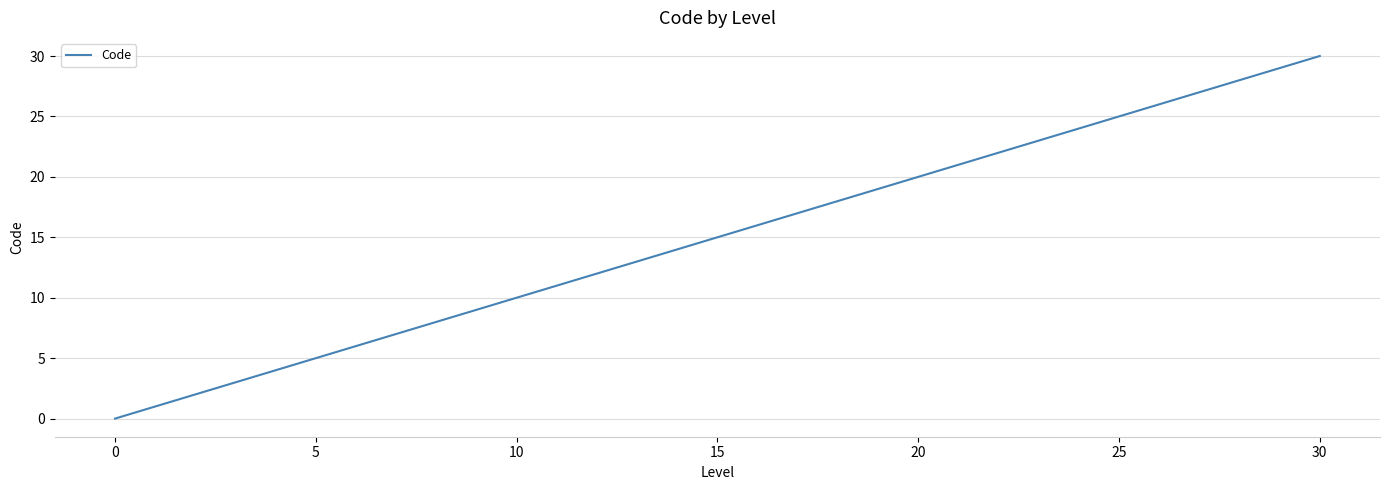

How many values are below 5?

5